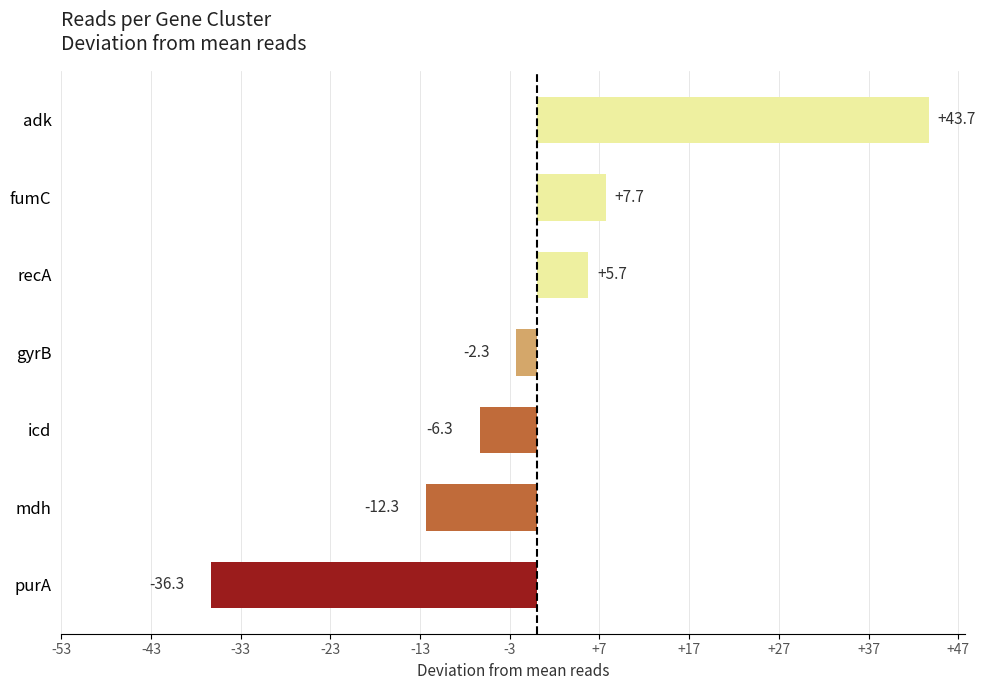

Reading top to bottom, list all the values displayed in this chart.

adk=43.7	fumC=7.7	recA=5.7	gyrB=-2.3	icd=-6.3	mdh=-12.3	purA=-36.3